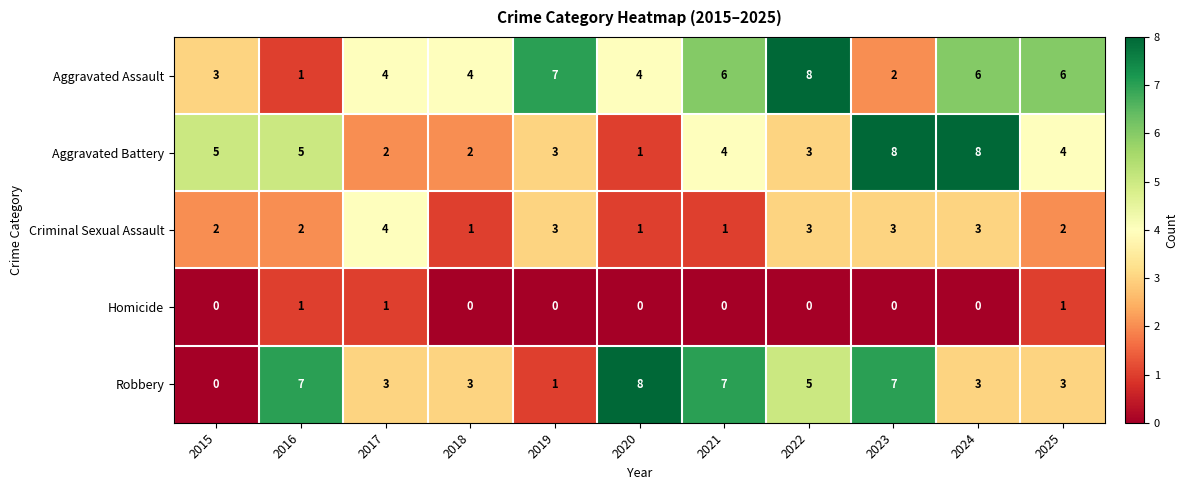

How many series are shown in this chart?

5